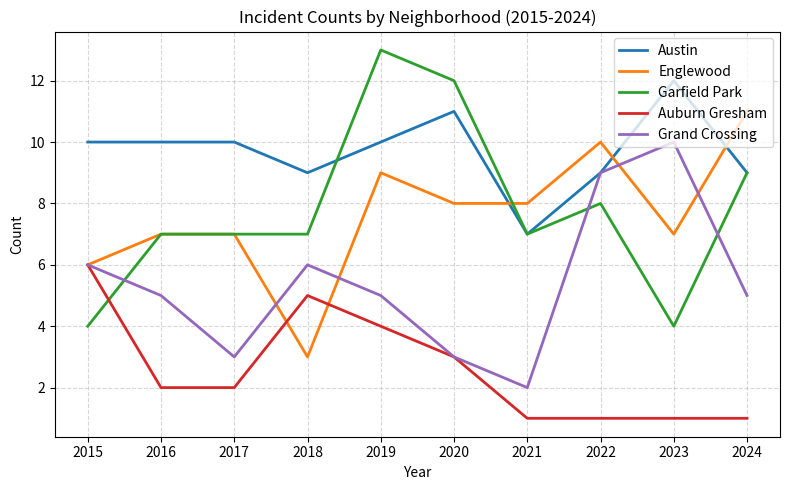

At which category is the sum across all series the highest?

2019